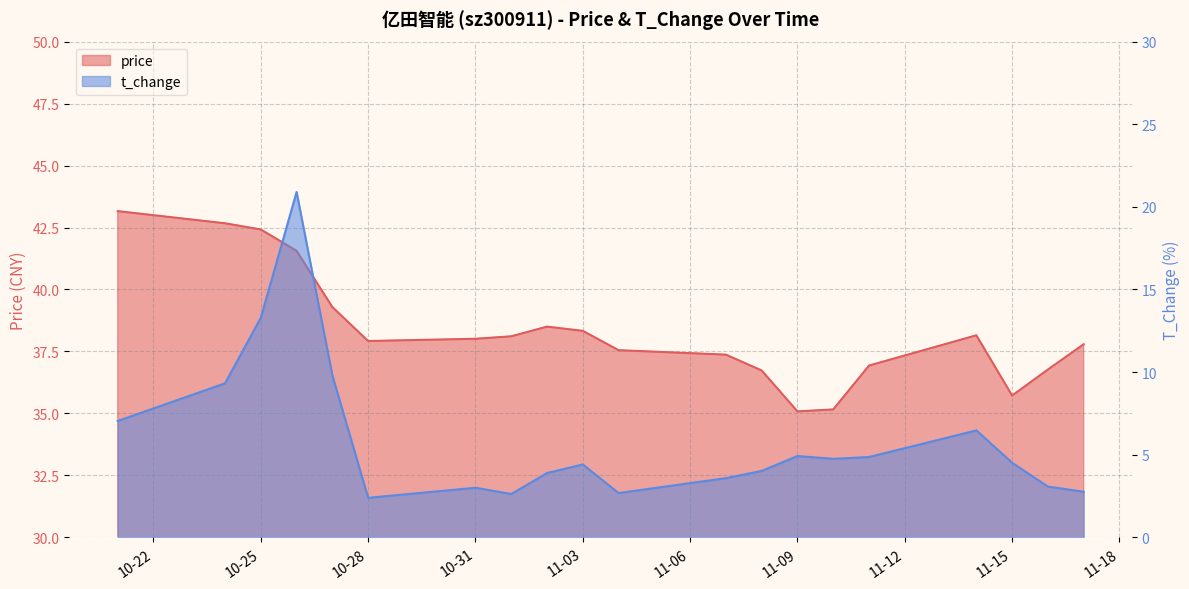

At which label is t_change closest to 11?

2022-10-27